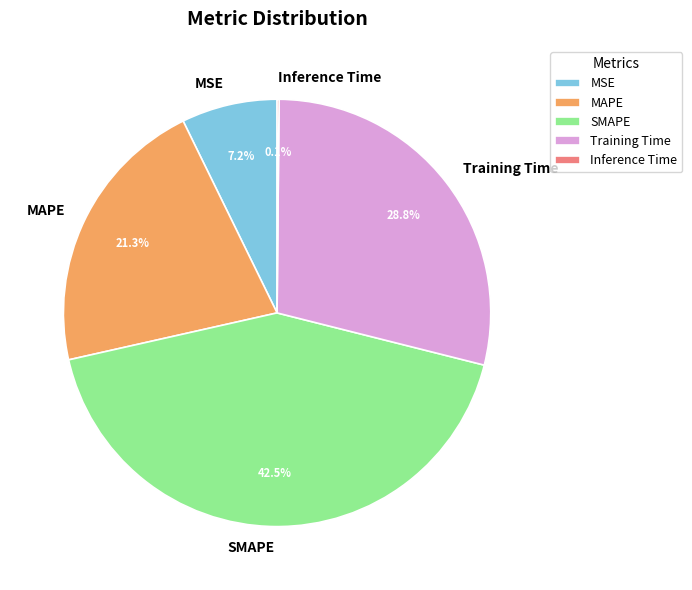

To the nearest percent, what portion does MAPE represent?

21%